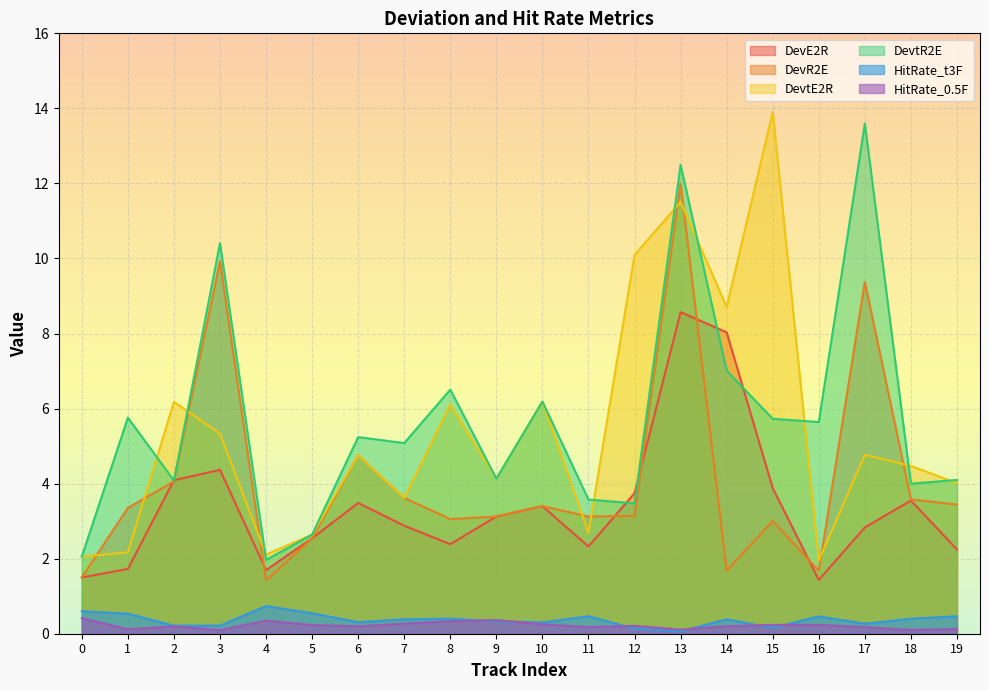

What is the value of the DevtR2E point at the 15th from the left?

7.0